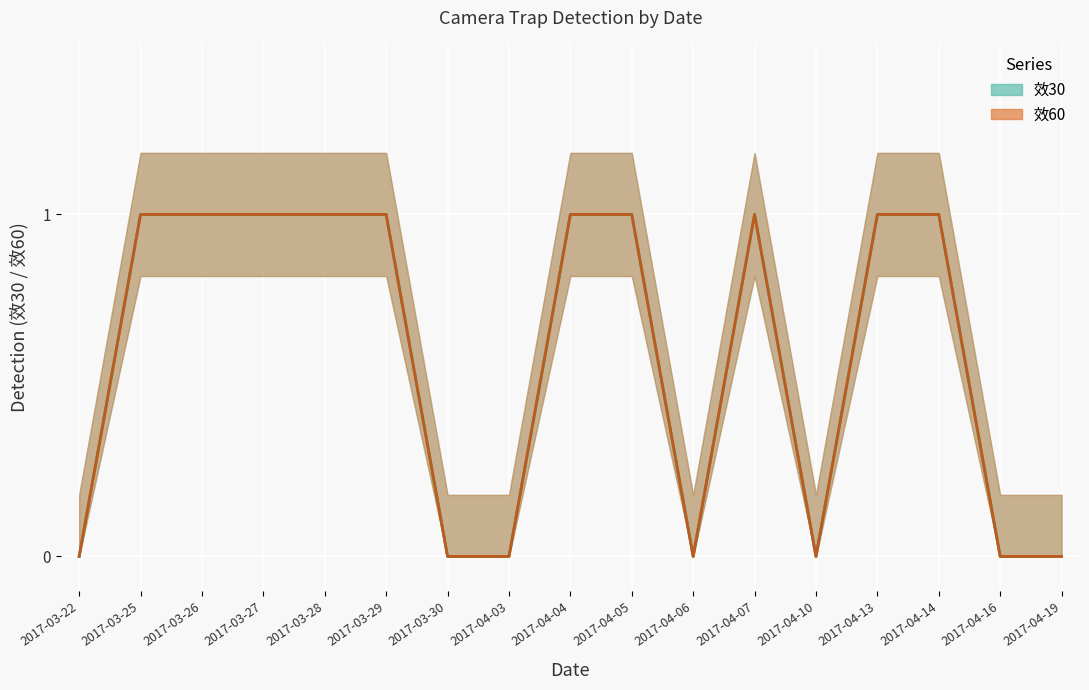

Which series changed the most between 2017-03-27 and 2017-04-10?

效30_line